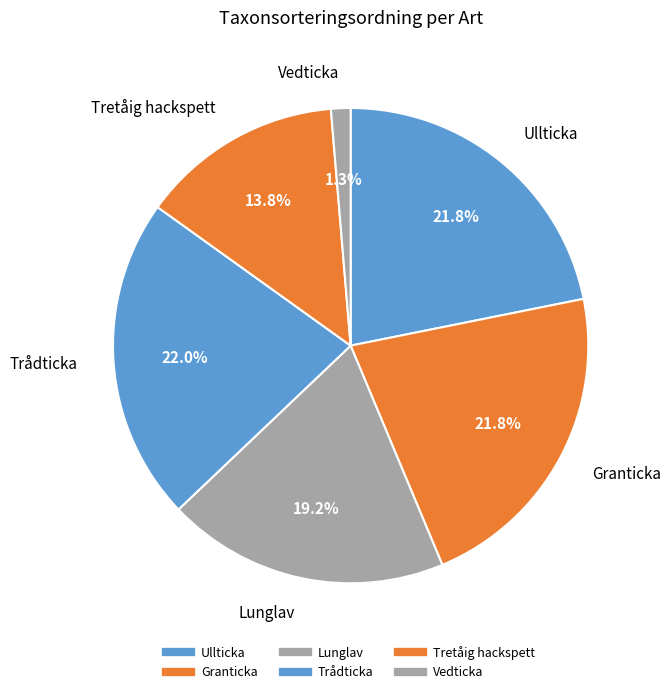

True or false: Vedticka accounts for 1% of the total.

True